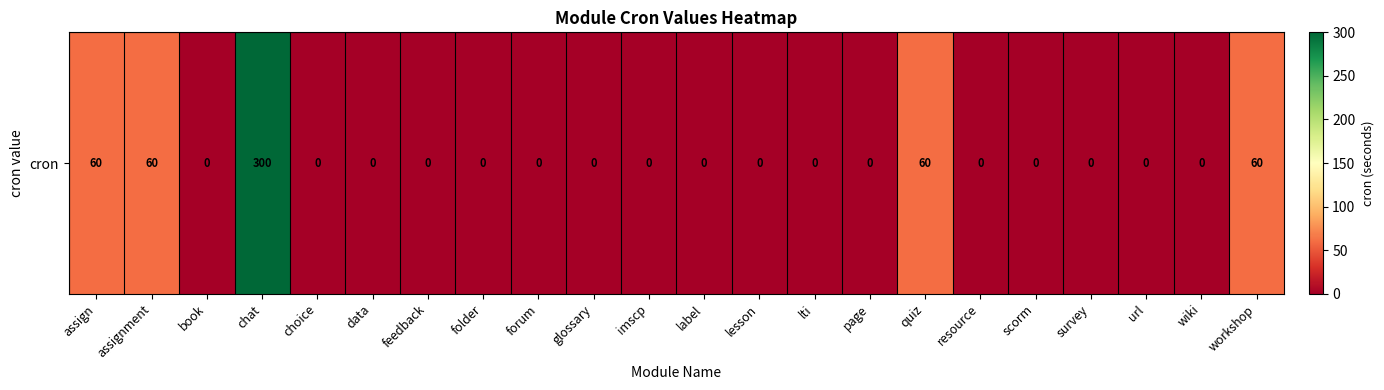

Reading left to right, what are all the values shown in this chart?

assign=60	assignment=60	book=0	chat=300	choice=0	data=0	feedback=0	folder=0	forum=0	glossary=0	imscp=0	label=0	lesson=0	lti=0	page=0	quiz=60	resource=0	scorm=0	survey=0	url=0	wiki=0	workshop=60